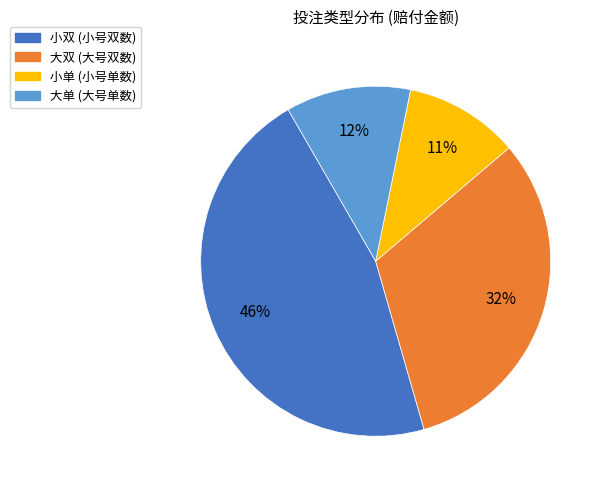

How many segments does this pie chart have?

4